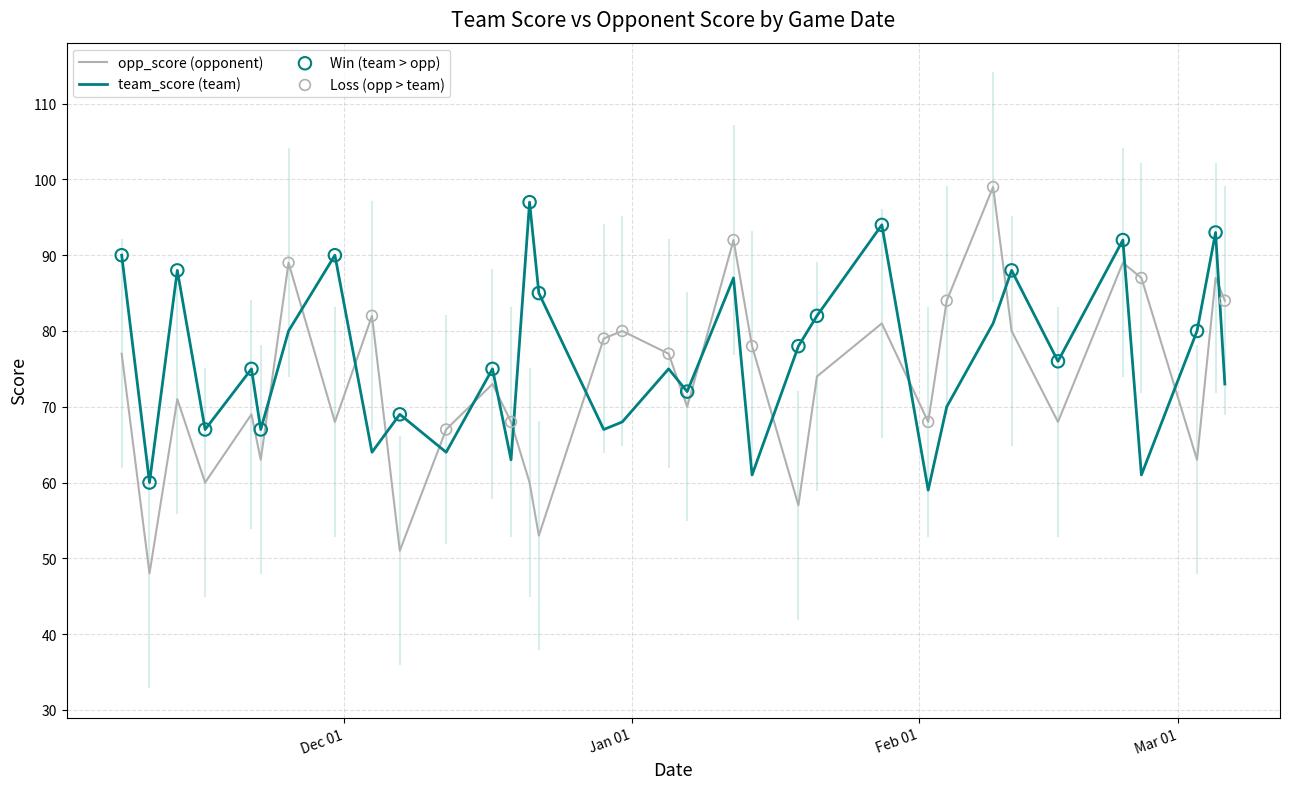

What is the smallest value displayed?

48